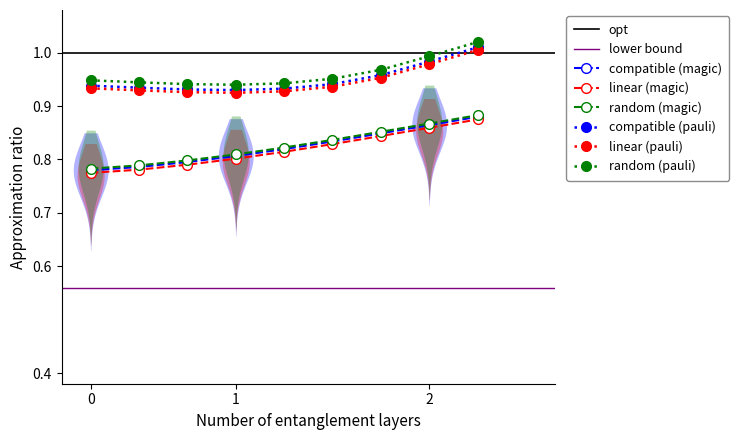

The compatible (magic) series shows 0.8 at 1. True or false?

True